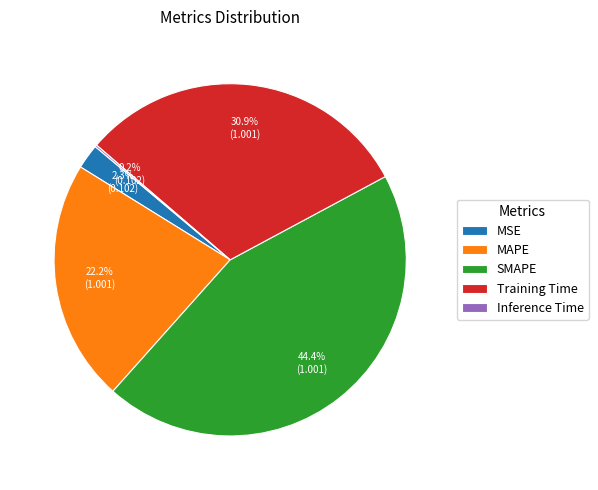

Between Training Time and MSE, which is larger?

Training Time